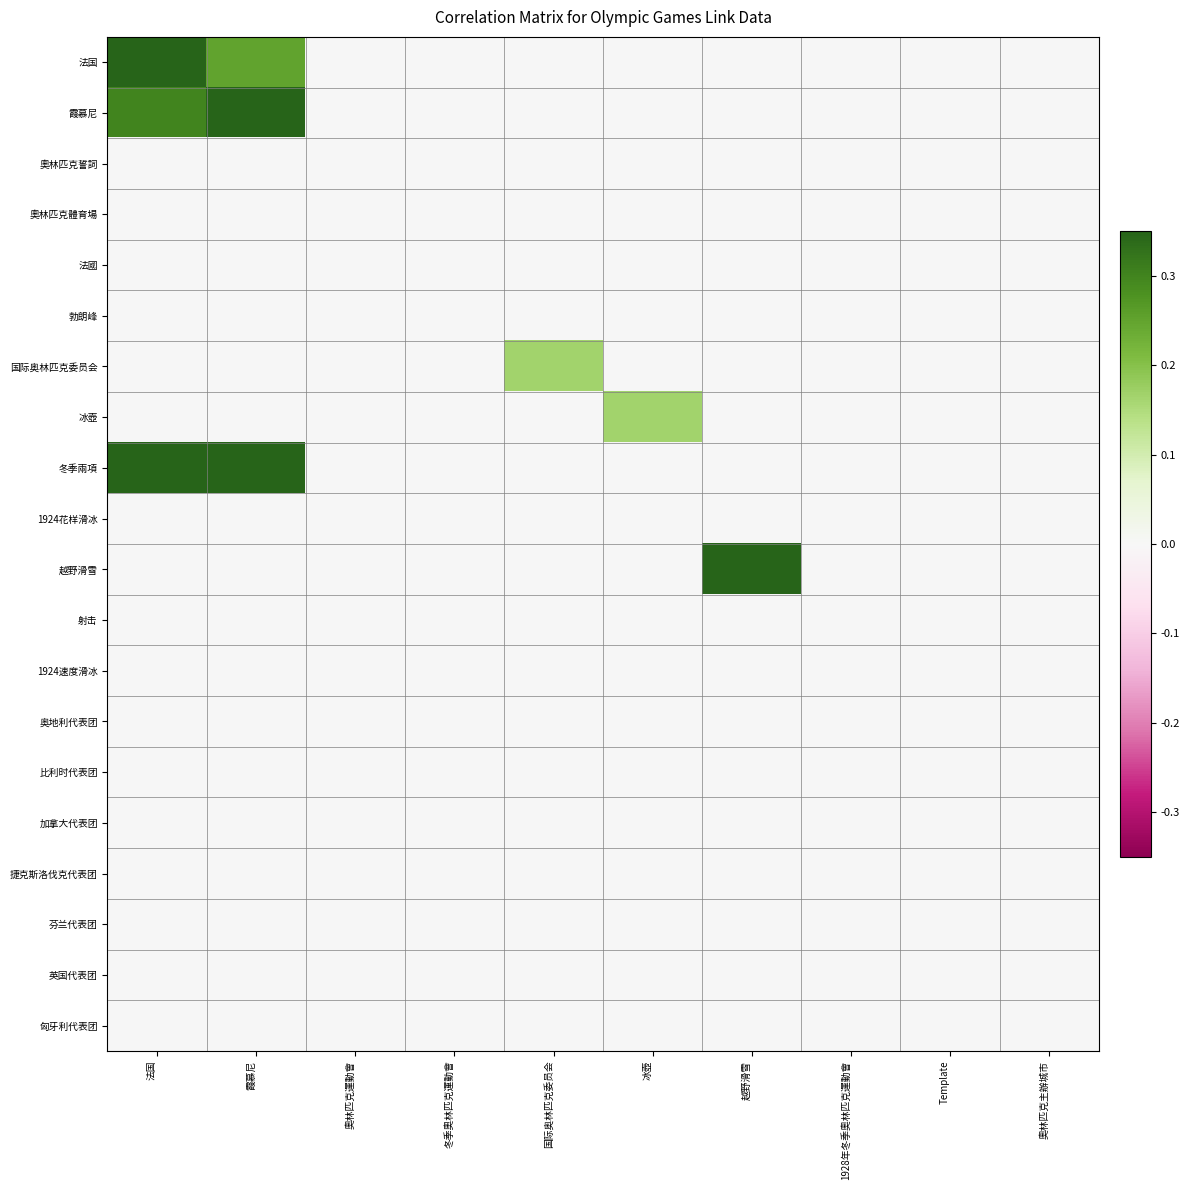

Reading left to right, transcribe all the data shown in this chart.

法国: 法国=0.8	霞慕尼=0.2	奧林匹克運動會=0.0	冬季奧林匹克運動會=0.0	国际奥林匹克委员会=0.0	冰壺=0.0	越野滑雪=0.0	1928年冬季奧林匹克運動會=0.0	Template=0.0	奧林匹克主辦城市=0.0
霞慕尼: 法国=0.3	霞慕尼=1.0	奧林匹克運動會=0.0	冬季奧林匹克運動會=0.0	国际奥林匹克委员会=0.0	冰壺=0.0	越野滑雪=0.0	1928年冬季奧林匹克運動會=0.0	Template=0.0	奧林匹克主辦城市=0.0
奧林匹克誓詞: 法国=0.0	霞慕尼=0.0	奧林匹克運動會=0.0	冬季奧林匹克運動會=0.0	国际奥林匹克委员会=0.0	冰壺=0.0	越野滑雪=0.0	1928年冬季奧林匹克運動會=0.0	Template=0.0	奧林匹克主辦城市=0.0
奧林匹克體育場: 法国=0.0	霞慕尼=0.0	奧林匹克運動會=0.0	冬季奧林匹克運動會=0.0	国际奥林匹克委员会=0.0	冰壺=0.0	越野滑雪=0.0	1928年冬季奧林匹克運動會=0.0	Template=0.0	奧林匹克主辦城市=0.0
法國: 法国=0.0	霞慕尼=0.0	奧林匹克運動會=0.0	冬季奧林匹克運動會=0.0	国际奥林匹克委员会=0.0	冰壺=0.0	越野滑雪=0.0	1928年冬季奧林匹克運動會=0.0	Template=0.0	奧林匹克主辦城市=0.0
勃朗峰: 法国=0.0	霞慕尼=0.0	奧林匹克運動會=0.0	冬季奧林匹克運動會=0.0	国际奥林匹克委员会=0.0	冰壺=0.0	越野滑雪=0.0	1928年冬季奧林匹克運動會=0.0	Template=0.0	奧林匹克主辦城市=0.0
国际奥林匹克委员会: 法国=0.0	霞慕尼=0.0	奧林匹克運動會=0.0	冬季奧林匹克運動會=0.0	国际奥林匹克委员会=0.2	冰壺=0.0	越野滑雪=0.0	1928年冬季奧林匹克運動會=0.0	Template=0.0	奧林匹克主辦城市=0.0
冰壺: 法国=0.0	霞慕尼=0.0	奧林匹克運動會=0.0	冬季奧林匹克運動會=0.0	国际奥林匹克委员会=0.0	冰壺=0.2	越野滑雪=0.0	1928年冬季奧林匹克運動會=0.0	Template=0.0	奧林匹克主辦城市=0.0
冬季兩項: 法国=0.4	霞慕尼=0.4	奧林匹克運動會=0.0	冬季奧林匹克運動會=0.0	国际奥林匹克委员会=0.0	冰壺=0.0	越野滑雪=0.0	1928年冬季奧林匹克運動會=0.0	Template=0.0	奧林匹克主辦城市=0.0
1924花样滑冰: 法国=0.0	霞慕尼=0.0	奧林匹克運動會=0.0	冬季奧林匹克運動會=0.0	国际奥林匹克委员会=0.0	冰壺=0.0	越野滑雪=0.0	1928年冬季奧林匹克運動會=0.0	Template=0.0	奧林匹克主辦城市=0.0
越野滑雪: 法国=0.0	霞慕尼=0.0	奧林匹克運動會=0.0	冬季奧林匹克運動會=0.0	国际奥林匹克委员会=0.0	冰壺=0.0	越野滑雪=0.5	1928年冬季奧林匹克運動會=0.0	Template=0.0	奧林匹克主辦城市=0.0
射击: 法国=0.0	霞慕尼=0.0	奧林匹克運動會=0.0	冬季奧林匹克運動會=0.0	国际奥林匹克委员会=0.0	冰壺=0.0	越野滑雪=0.0	1928年冬季奧林匹克運動會=0.0	Template=0.0	奧林匹克主辦城市=0.0
1924速度滑冰: 法国=0.0	霞慕尼=0.0	奧林匹克運動會=0.0	冬季奧林匹克運動會=0.0	国际奥林匹克委员会=0.0	冰壺=0.0	越野滑雪=0.0	1928年冬季奧林匹克運動會=0.0	Template=0.0	奧林匹克主辦城市=0.0
奥地利代表团: 法国=0.0	霞慕尼=0.0	奧林匹克運動會=0.0	冬季奧林匹克運動會=0.0	国际奥林匹克委员会=0.0	冰壺=0.0	越野滑雪=0.0	1928年冬季奧林匹克運動會=0.0	Template=0.0	奧林匹克主辦城市=0.0
比利时代表团: 法国=0.0	霞慕尼=0.0	奧林匹克運動會=0.0	冬季奧林匹克運動會=0.0	国际奥林匹克委员会=0.0	冰壺=0.0	越野滑雪=0.0	1928年冬季奧林匹克運動會=0.0	Template=0.0	奧林匹克主辦城市=0.0
加拿大代表团: 法国=0.0	霞慕尼=0.0	奧林匹克運動會=0.0	冬季奧林匹克運動會=0.0	国际奥林匹克委员会=0.0	冰壺=0.0	越野滑雪=0.0	1928年冬季奧林匹克運動會=0.0	Template=0.0	奧林匹克主辦城市=0.0
捷克斯洛伐克代表团: 法国=0.0	霞慕尼=0.0	奧林匹克運動會=0.0	冬季奧林匹克運動會=0.0	国际奥林匹克委员会=0.0	冰壺=0.0	越野滑雪=0.0	1928年冬季奧林匹克運動會=0.0	Template=0.0	奧林匹克主辦城市=0.0
芬兰代表团: 法国=0.0	霞慕尼=0.0	奧林匹克運動會=0.0	冬季奧林匹克運動會=0.0	国际奥林匹克委员会=0.0	冰壺=0.0	越野滑雪=0.0	1928年冬季奧林匹克運動會=0.0	Template=0.0	奧林匹克主辦城市=0.0
英国代表团: 法国=0.0	霞慕尼=0.0	奧林匹克運動會=0.0	冬季奧林匹克運動會=0.0	国际奥林匹克委员会=0.0	冰壺=0.0	越野滑雪=0.0	1928年冬季奧林匹克運動會=0.0	Template=0.0	奧林匹克主辦城市=0.0
匈牙利代表团: 法国=0.0	霞慕尼=0.0	奧林匹克運動會=0.0	冬季奧林匹克運動會=0.0	国际奥林匹克委员会=0.0	冰壺=0.0	越野滑雪=0.0	1928年冬季奧林匹克運動會=0.0	Template=0.0	奧林匹克主辦城市=0.0